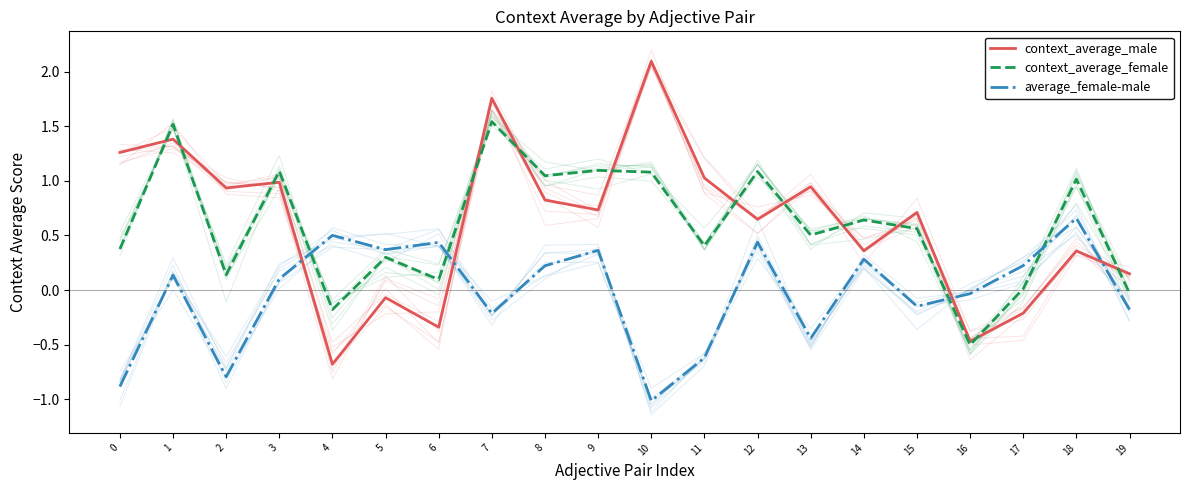

What is the sum of all context_average_male values?

12.4